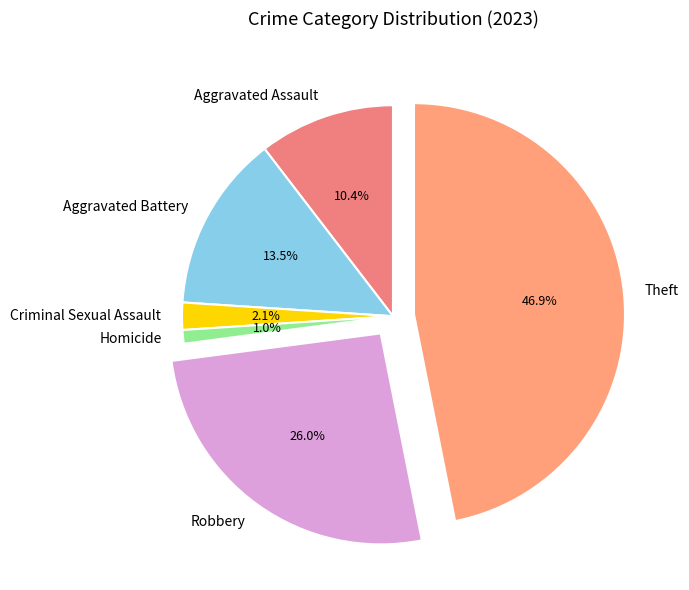

Which slice is the smallest?

Homicide